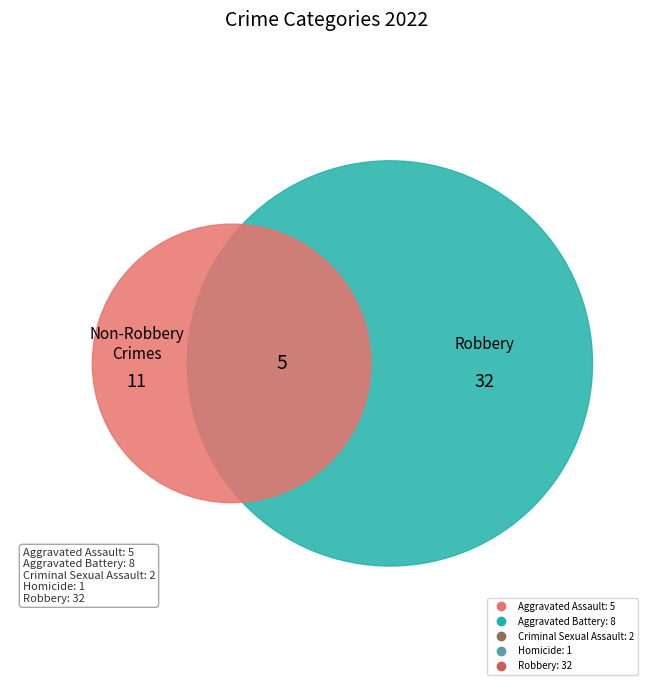

Do Criminal Sexual Assault and Robbery together represent more than half of the pie?

Yes